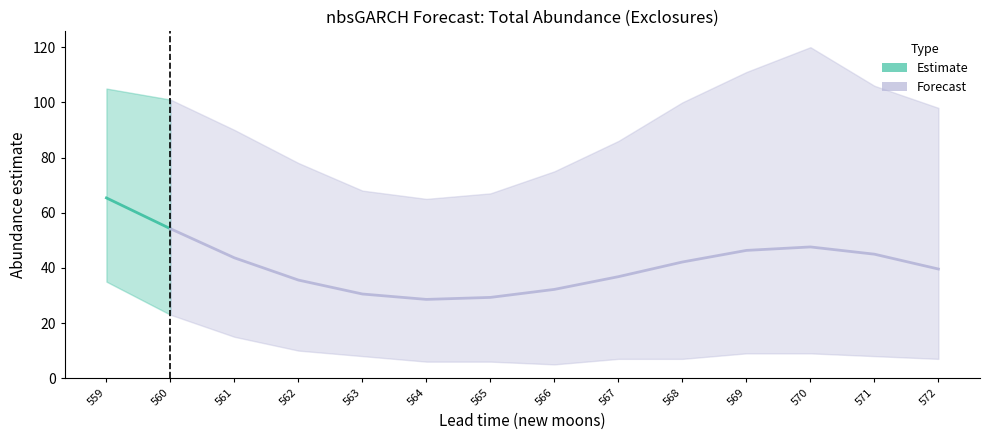

List the labels in order of lower_pi value, largest first.

559, 560, 561, 562, 569, 570, 563, 571, 567, 568, 572, 564, 565, 566